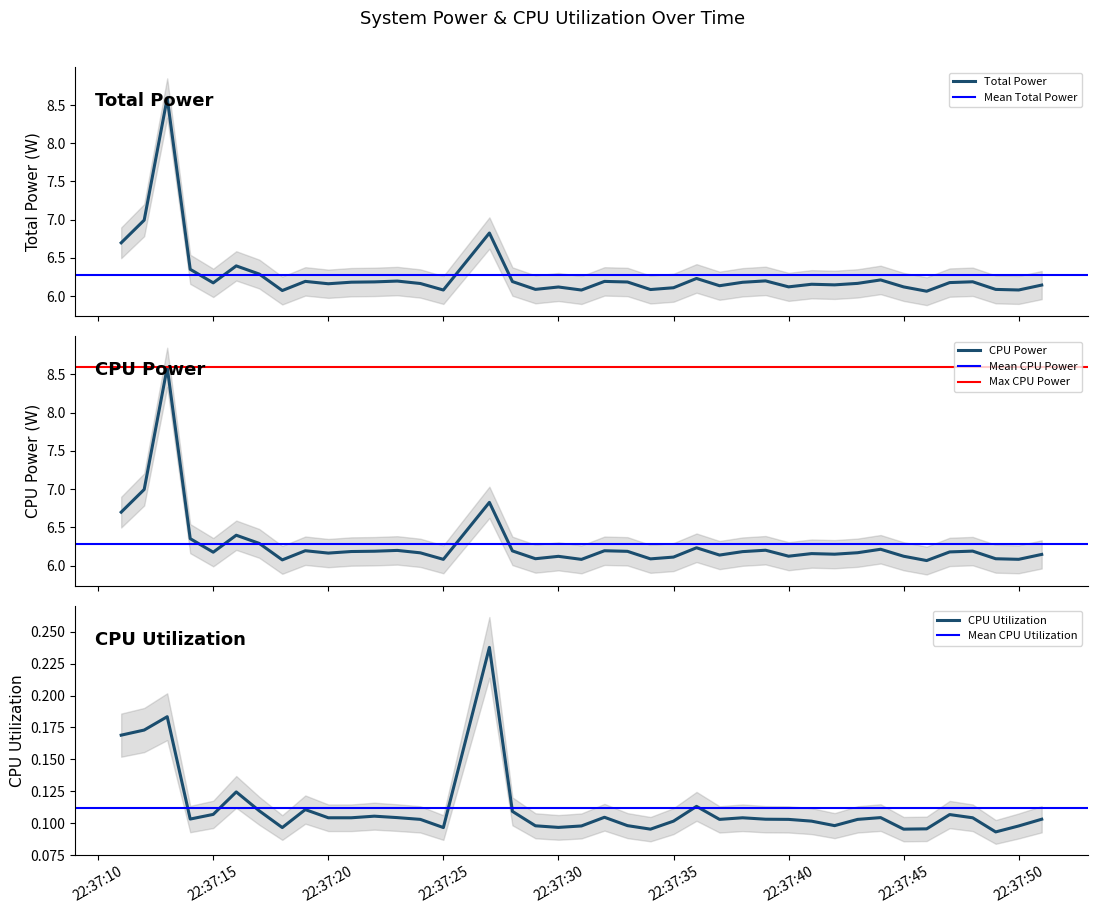

Which series has the largest total across all categories?

Total Power